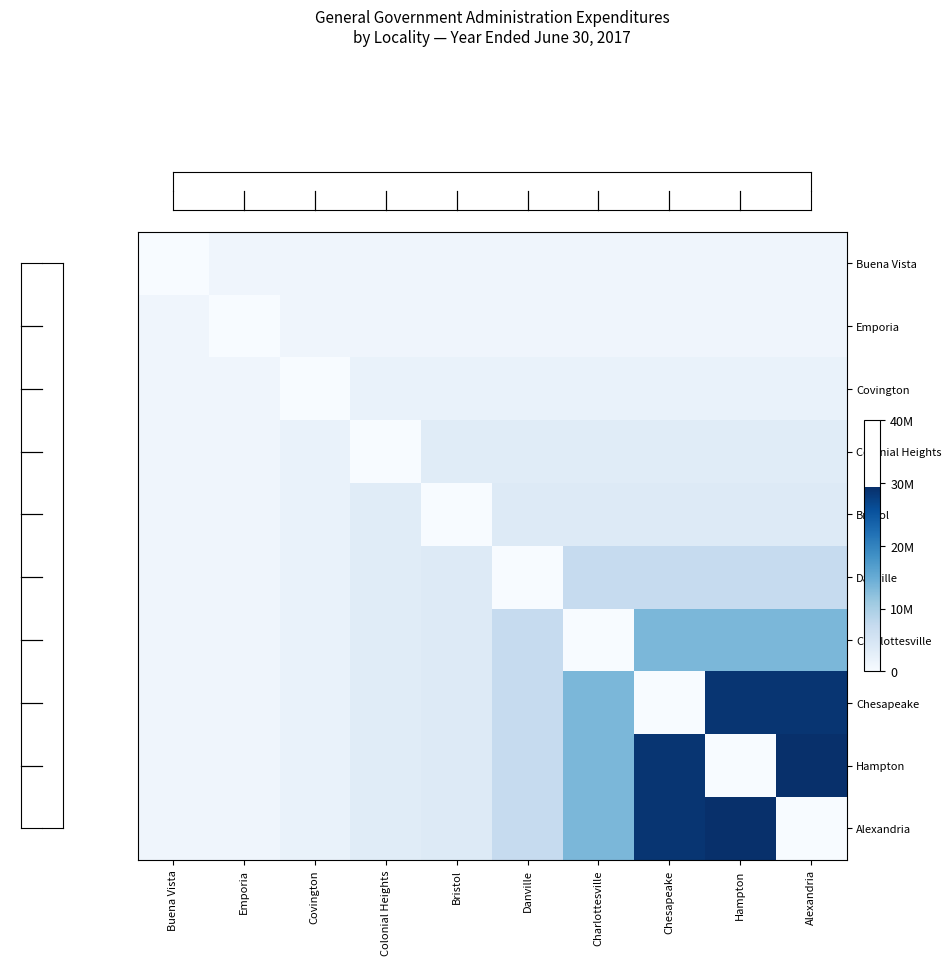

At which category is the sum across all series the highest?

Hampton